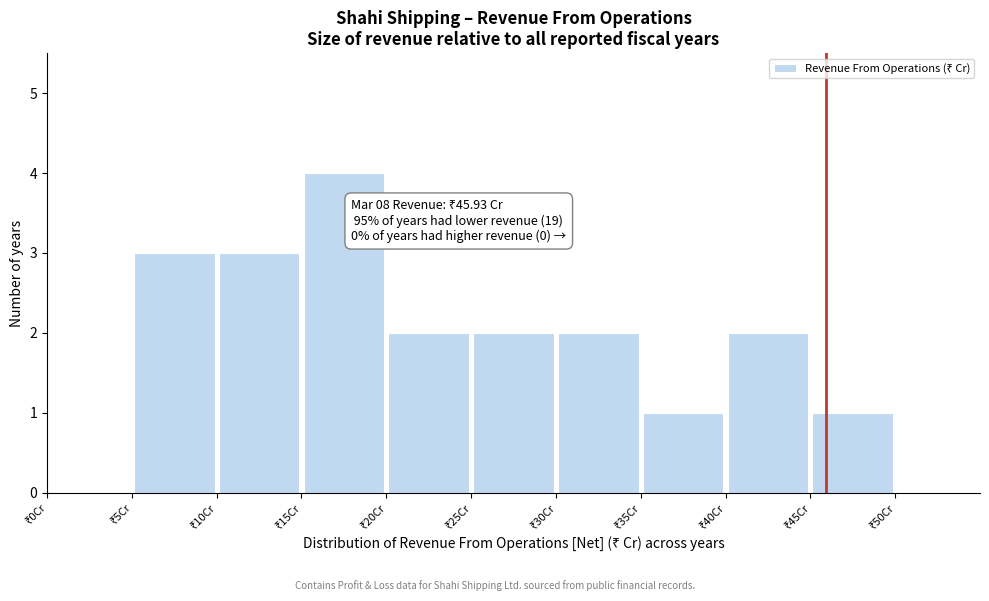

Which range on the x-axis has the tallest bar?

15 to 20